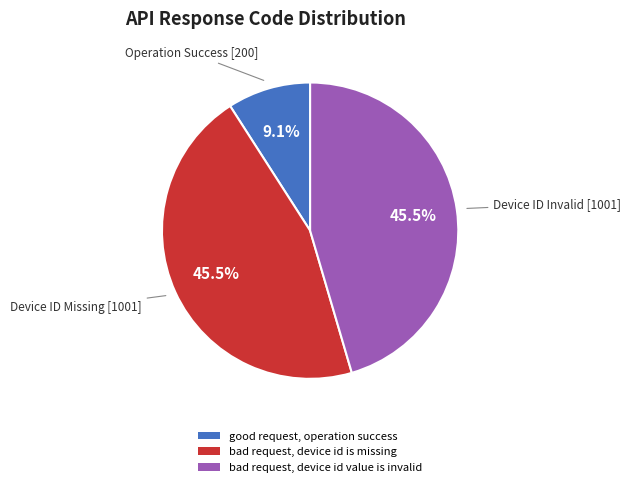

True or false: bad request, device id is missing accounts for 37% of the total.

False